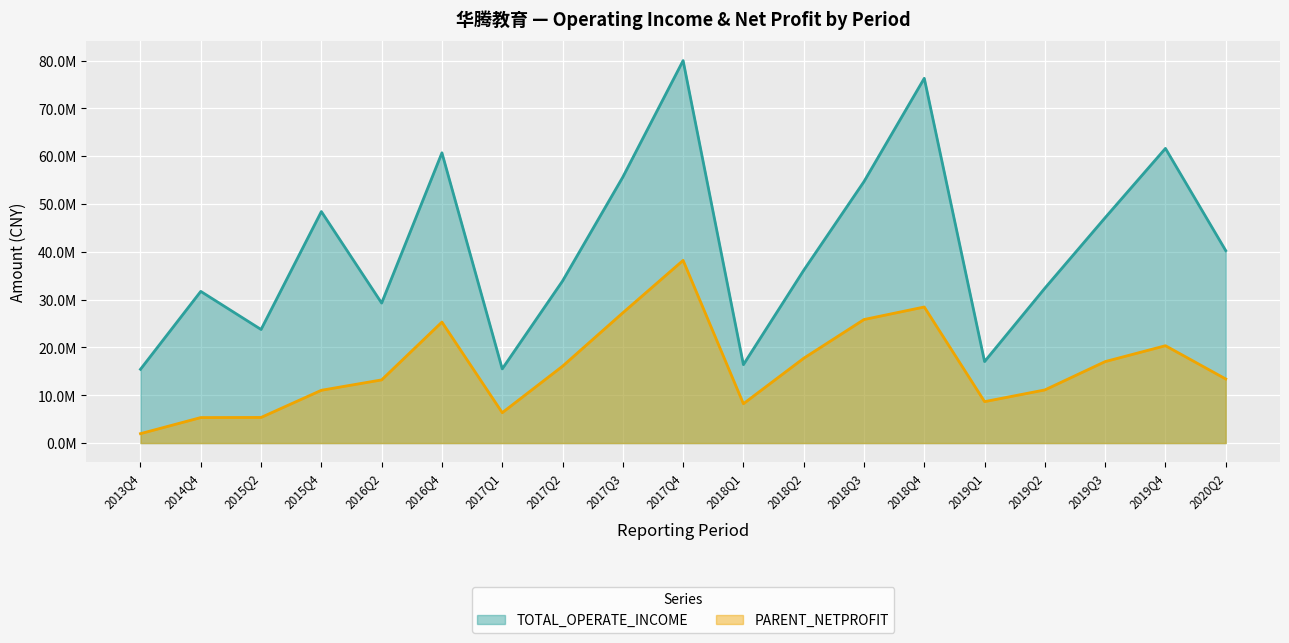

Rank the series by their maximum value, from highest to lowest.

TOTAL_OPERATE_INCOME, PARENT_NETPROFIT